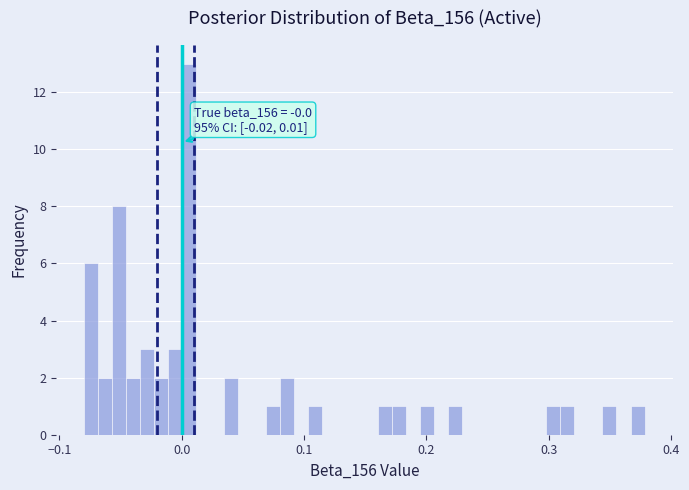

Read against the x-axis, roughly where is the centre of the tallest bar?

0.01